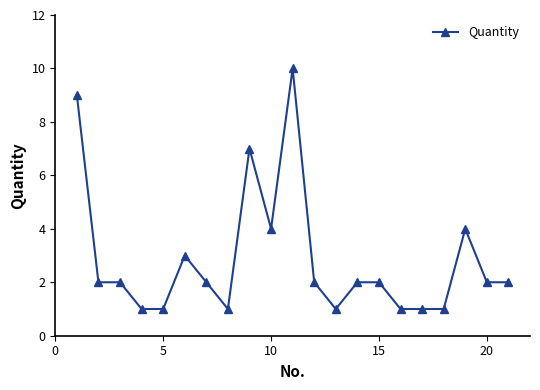

What is the greatest value displayed?

10